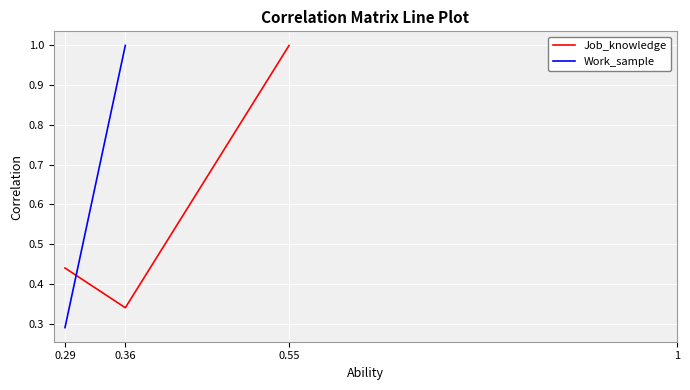

Does the chart display data point markers on the line(s)?

No